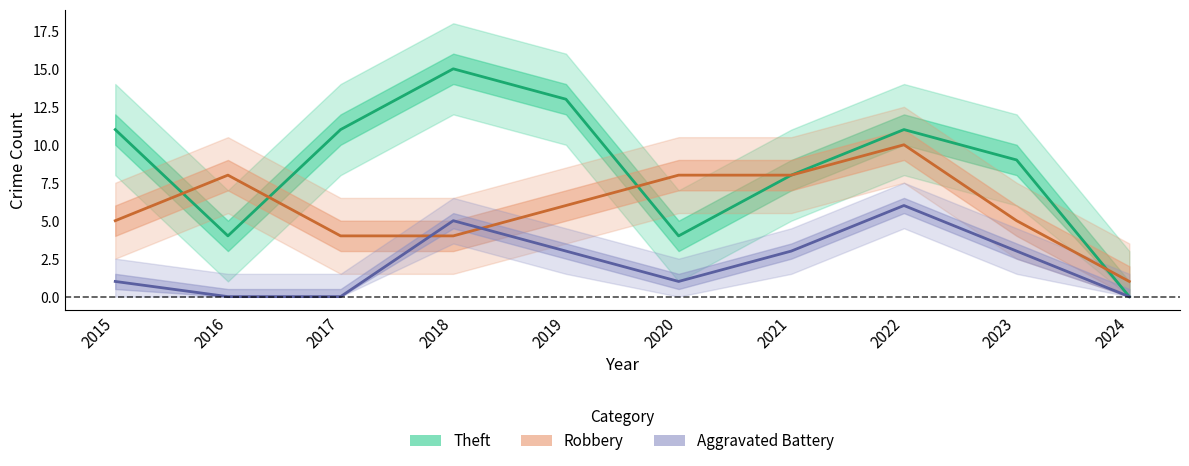

The value of Robbery at 2020 is 3. True or false?

False